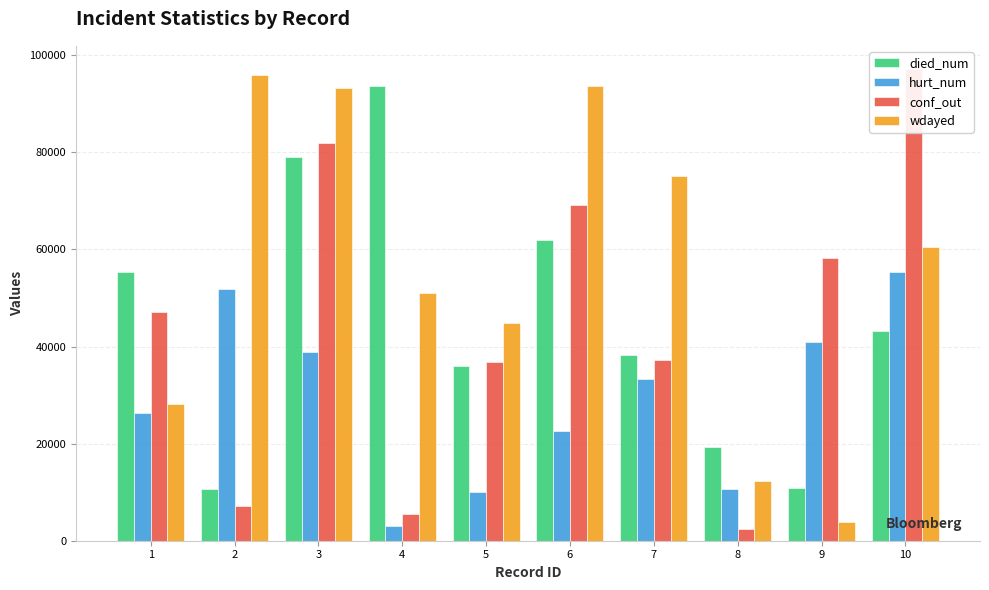

Reading left to right, what are all the values shown in this chart?

died_num: 55362	10605	79068	93662	36027	62028	38313	19245	10893	43094
hurt_num: 26396	51939	38947	3129	10055	22517	33290	10666	40984	55398
conf_out: 47115	7150	81858	5525	36740	69171	37246	2356	58321	97079
wdayed: 28200	95922	93308	51037	44803	93593	75196	12334	3924	60568